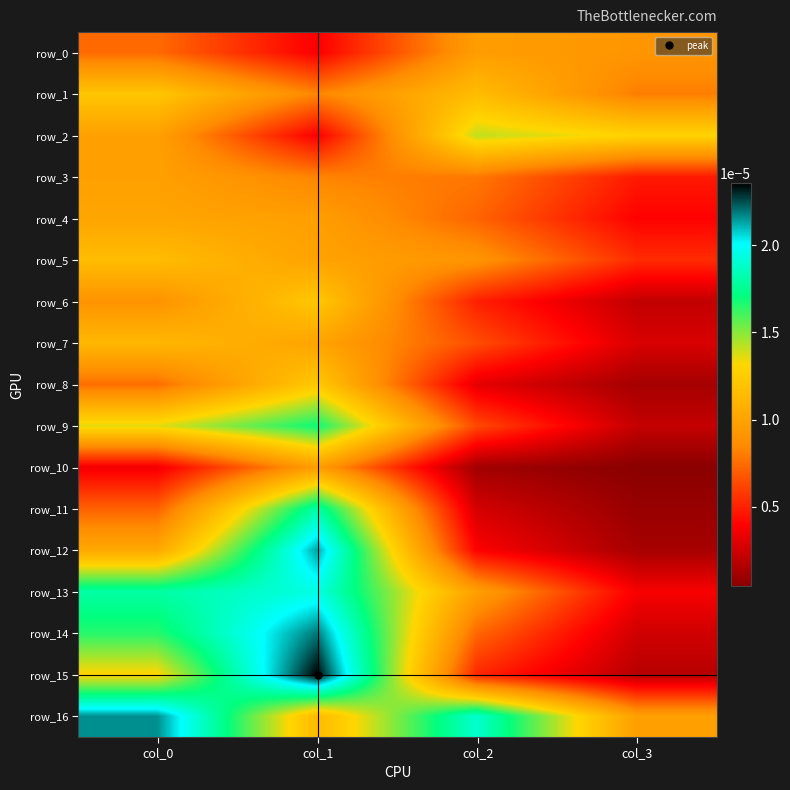

Rank the categories by row_3 value from highest to lowest.

col_0, col_1, col_2, col_3